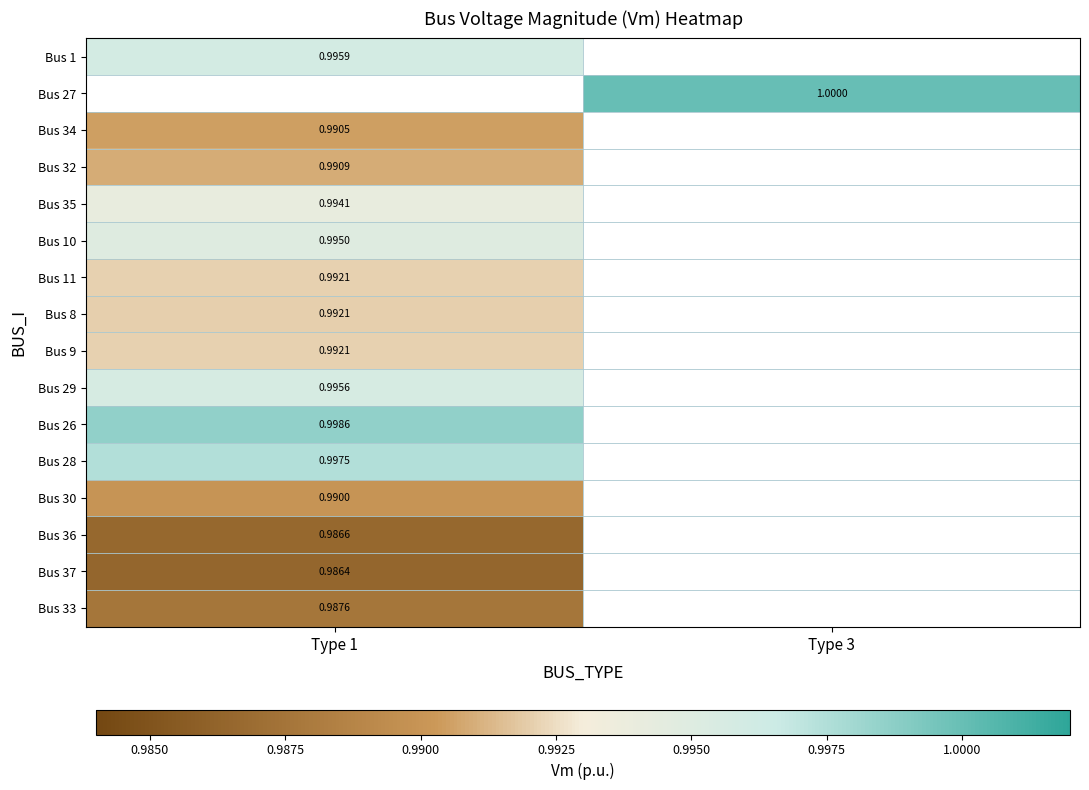

Is it true that Bus 28 equals 1.0 at Type 1?

True